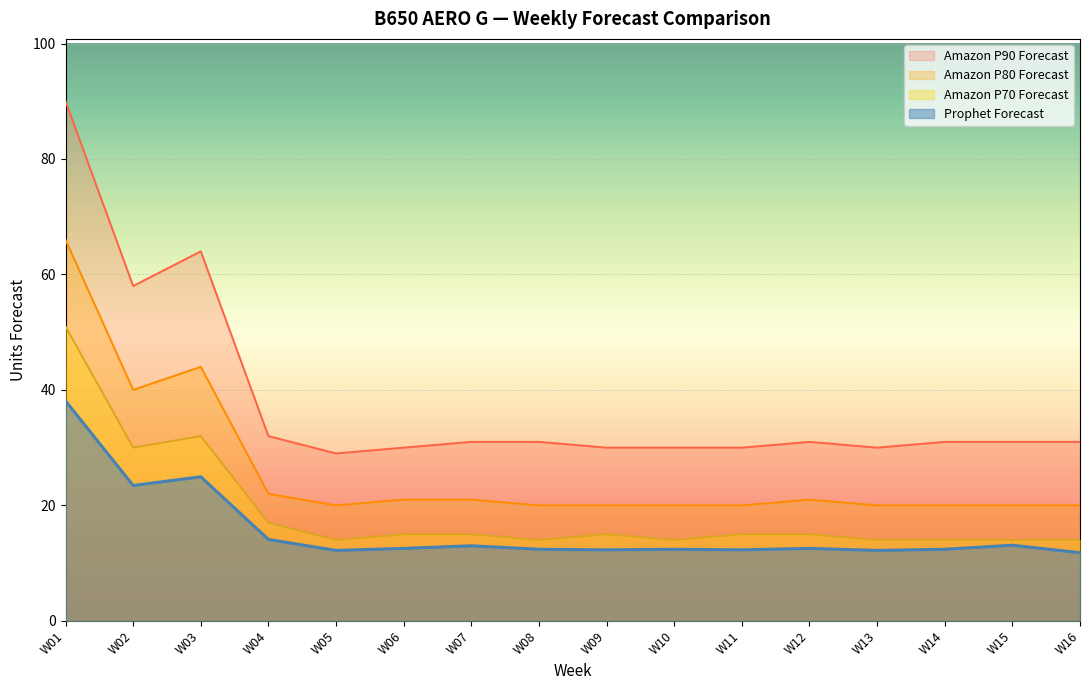

Reading left to right, list all the values displayed in this chart.

Prophet Forecast: 38.1	23.4	24.9	14.1	12.2	12.6	13.0	12.4	12.3	12.4	12.3	12.6	12.2	12.4	13.1	11.8
Amazon P70 Forecast: 51.0	30.0	32.0	17.0	14.0	15.0	15.0	14.0	15.0	14.0	15.0	15.0	14.0	14.0	14.0	14.0
Amazon P80 Forecast: 66.0	40.0	44.0	22.0	20.0	21.0	21.0	20.0	20.0	20.0	20.0	21.0	20.0	20.0	20.0	20.0
Amazon P90 Forecast: 90.0	58.0	64.0	32.0	29.0	30.0	31.0	31.0	30.0	30.0	30.0	31.0	30.0	31.0	31.0	31.0